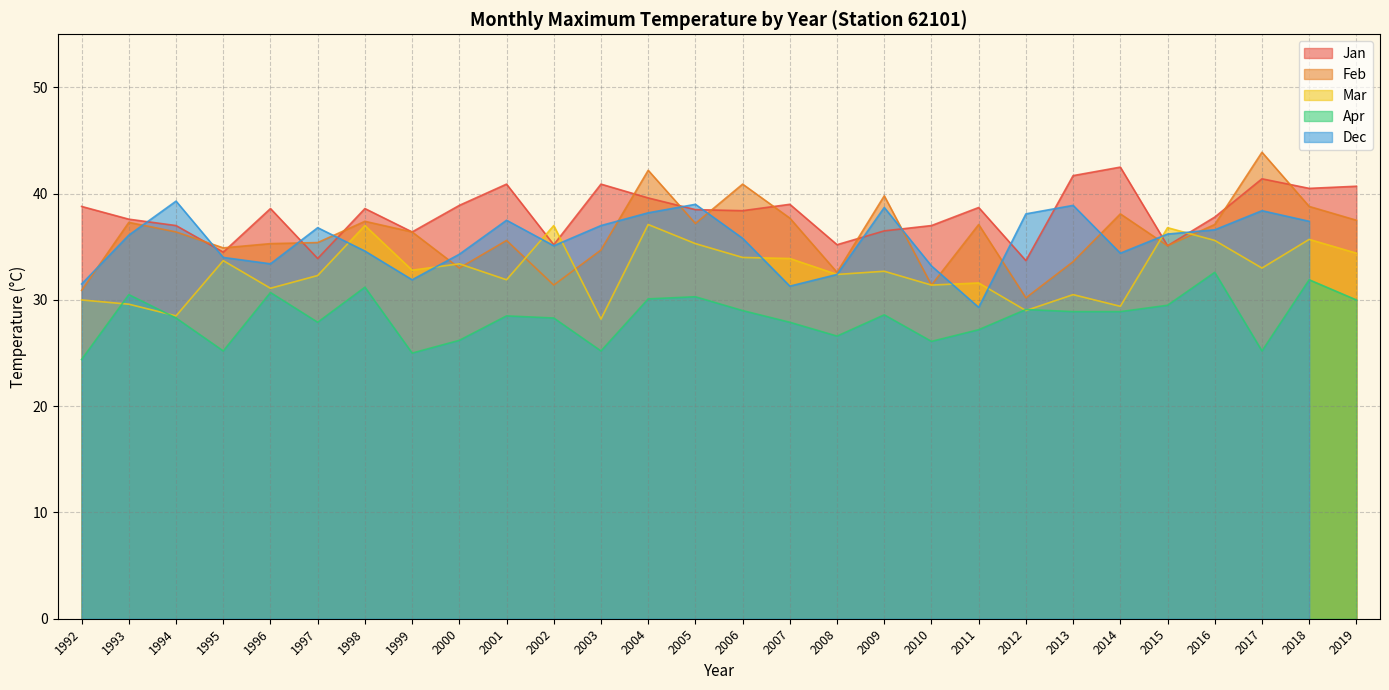

In Apr, how many points are higher than both neighbors (excluding endpoints)?

9